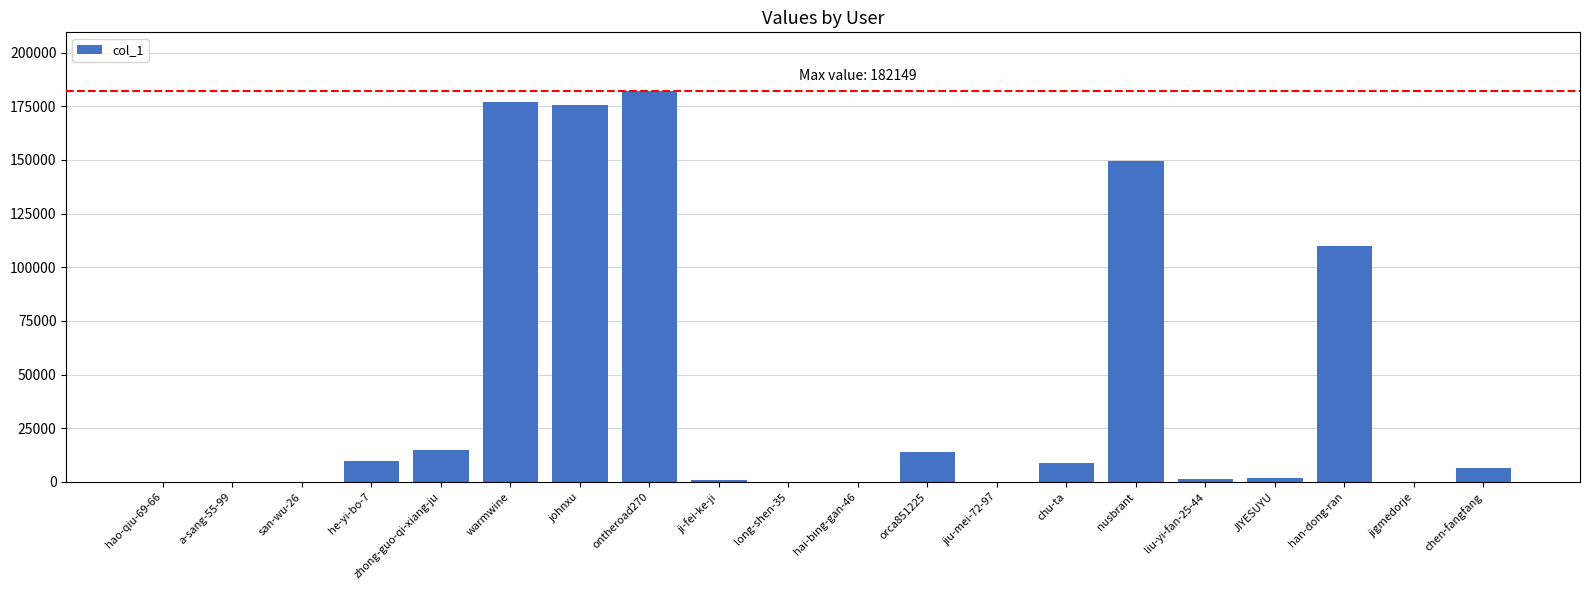

True or false: the data shows 149468 at nusbrant.

True